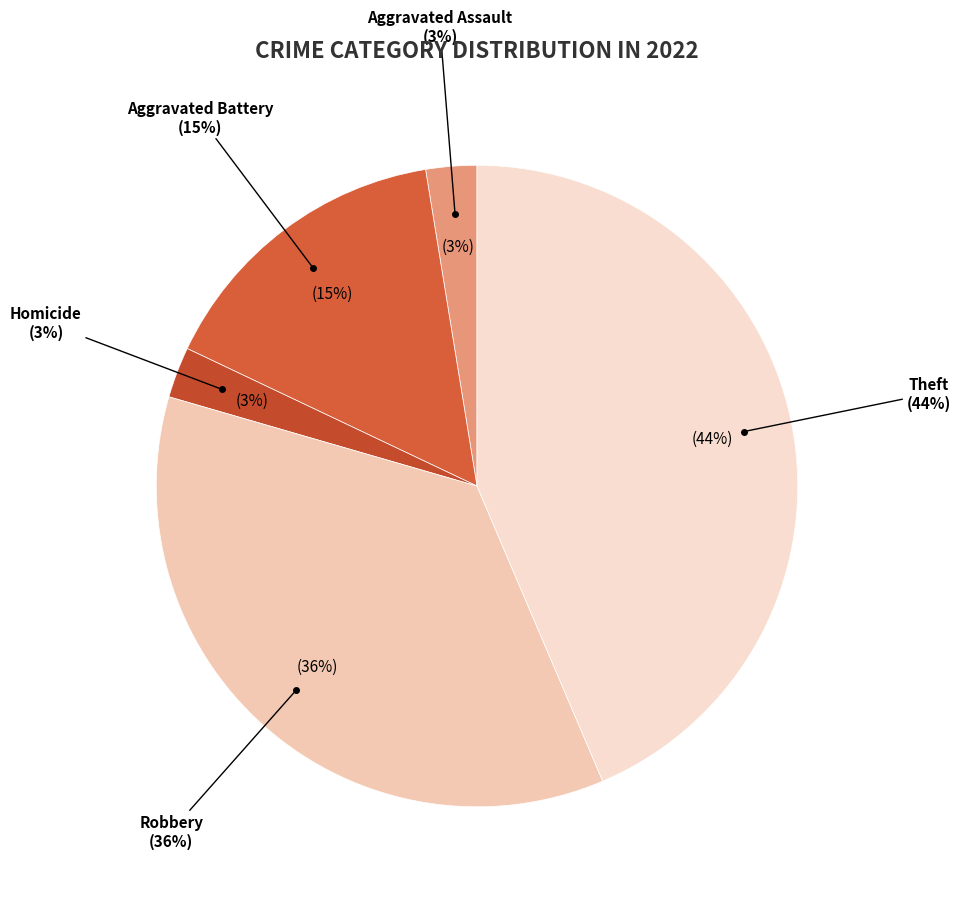

Is it true that Aggravated Assault is 3% of the pie?

True